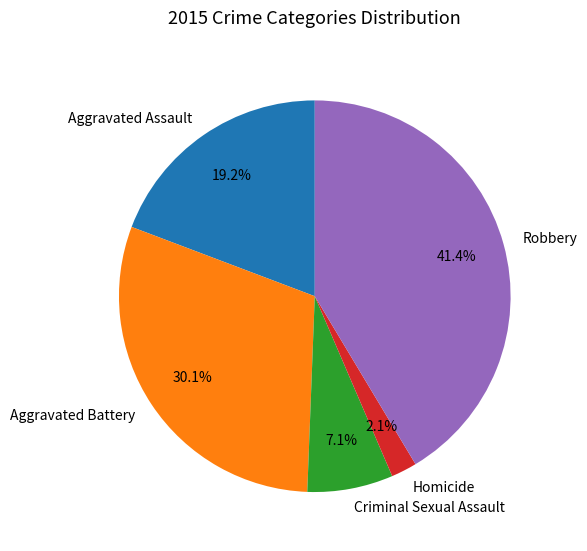

Is there a majority slice in this chart?

No